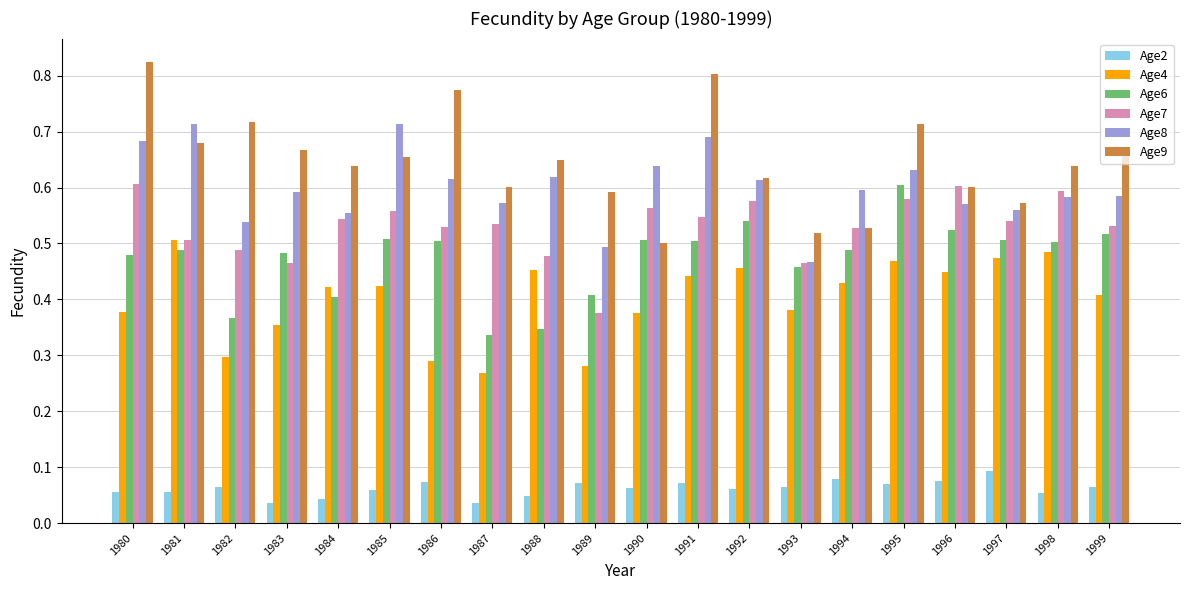

Which label corresponds to the largest value in the chart?

1980